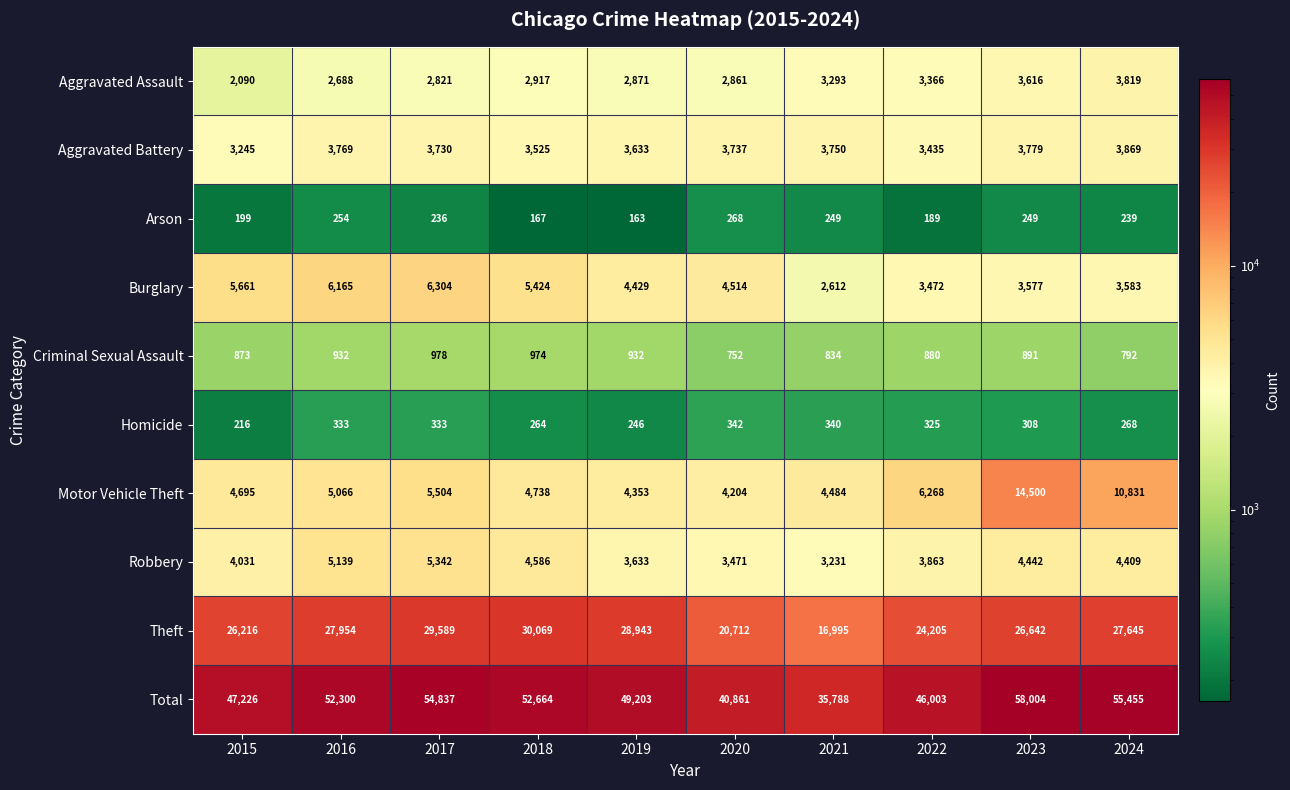

What is the difference between the Motor Vehicle Theft values at 2018 and 2017?

766